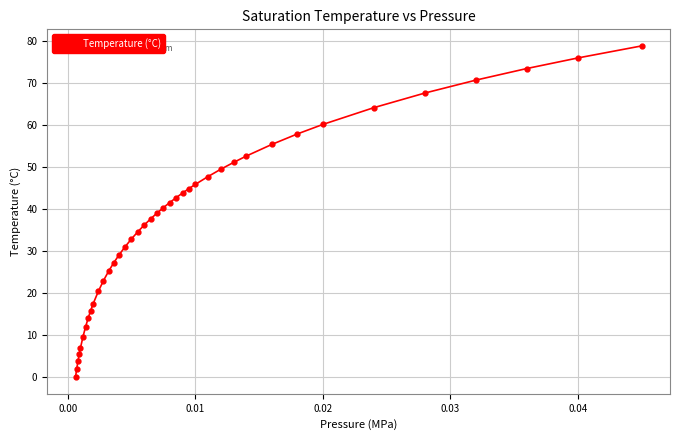

Count the number of categories in the chart.

40